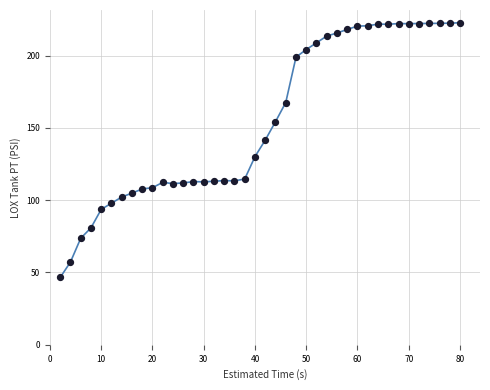

What Y value in the scatter plot is closest to 134?

130.2